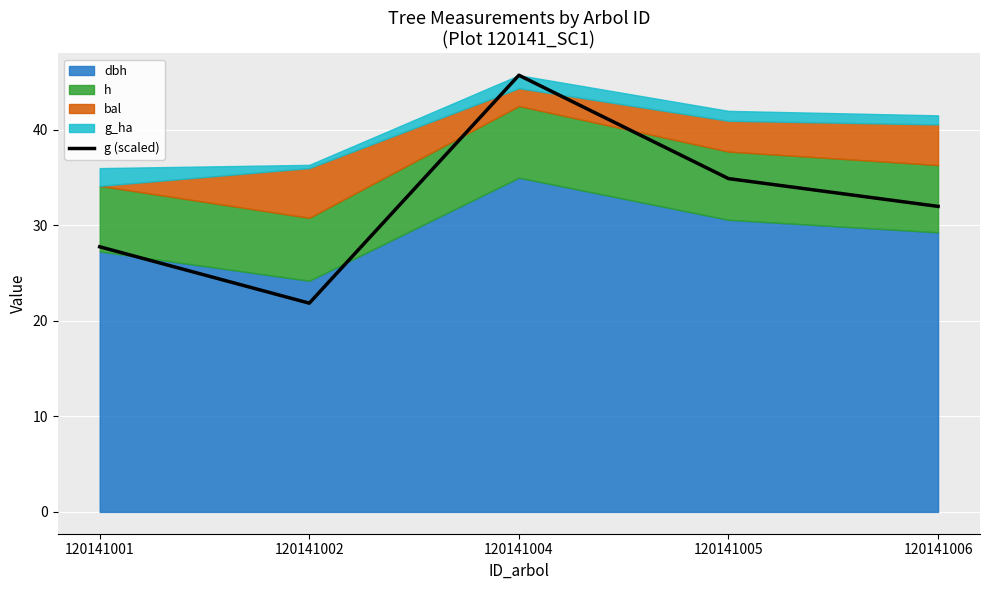

Where does the data first go above 31?

120141004